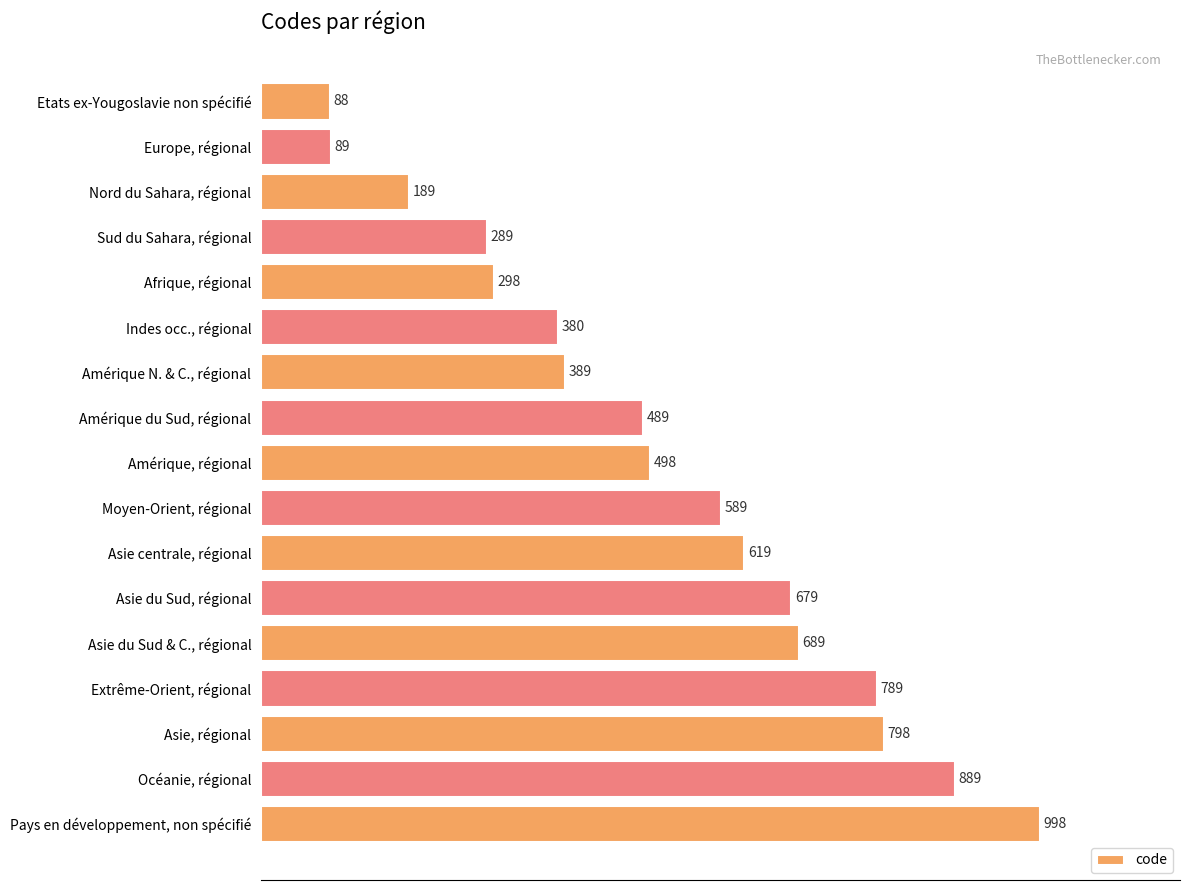

What is the change in value from Asie, régional to Pays en développement, non spécifié?

+200